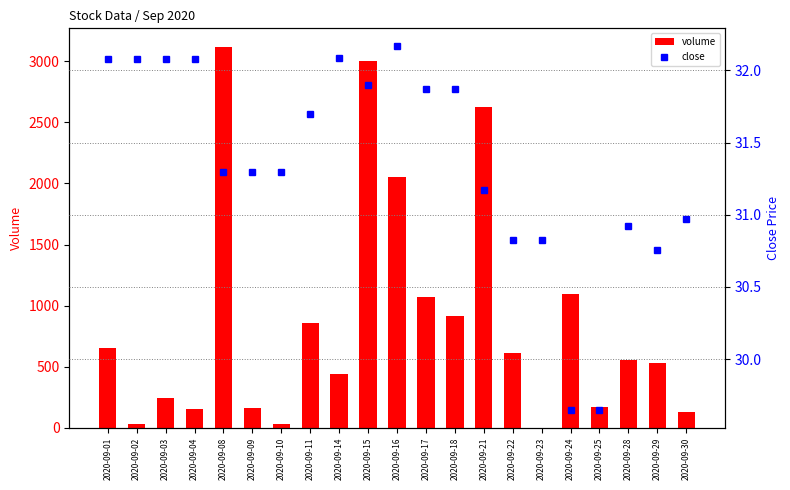

True or false: volume has a value of 1094.0 at 2020-09-24.

True